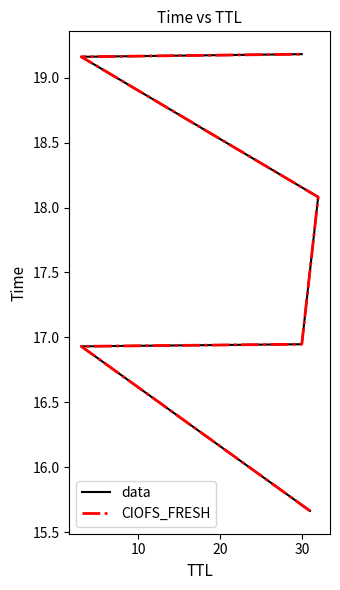

True or false: CIOFS_FRESH has a value of 25.8 at 40.

False